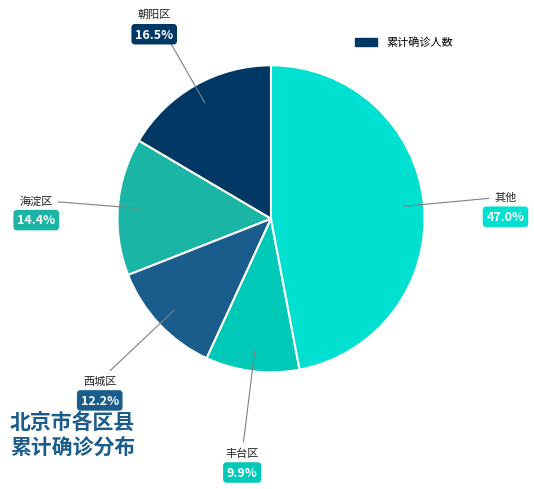

How many slices are in this pie chart?

5